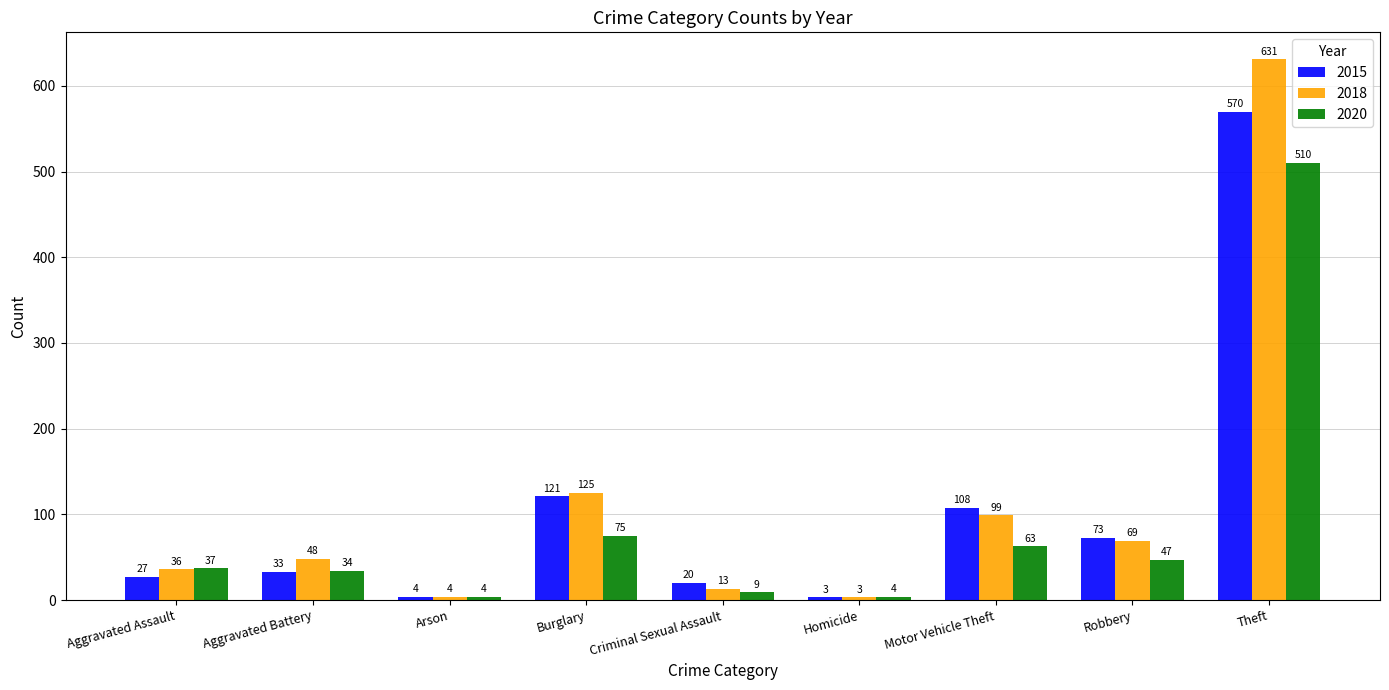

Is the value of 2020 at Motor Vehicle Theft greater than the value of 2018 at Arson?

Yes